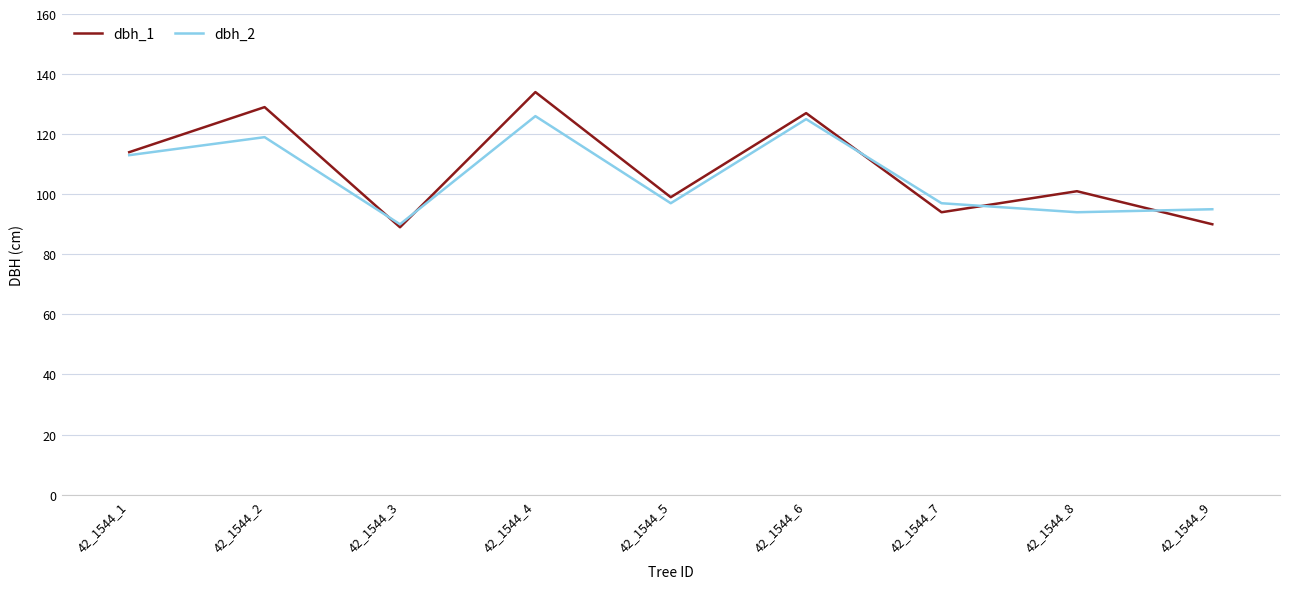

Which category has the highest value in the dbh_1 series?

42_1544_4